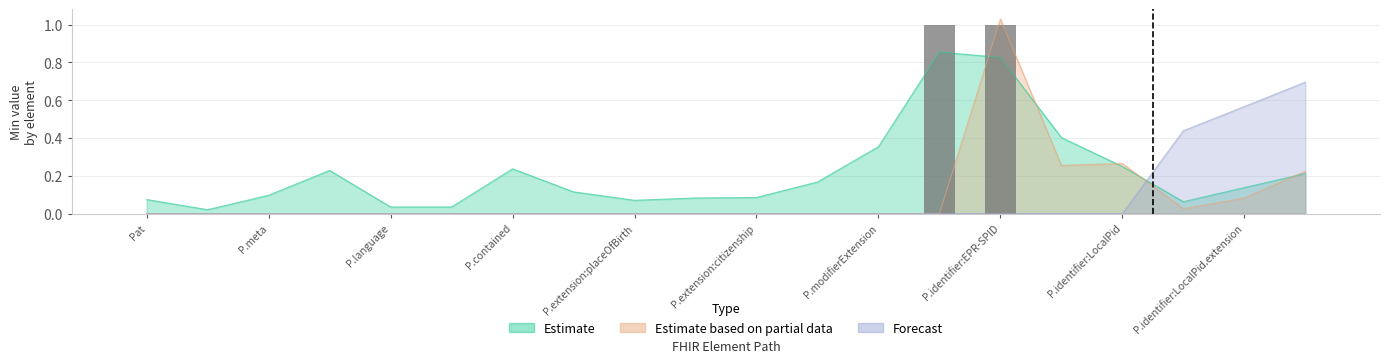

What position from the right is P.meta?

18